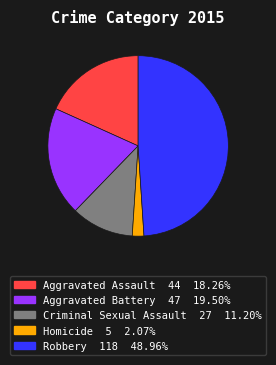

Which category has the biggest portion of the pie?

Robbery